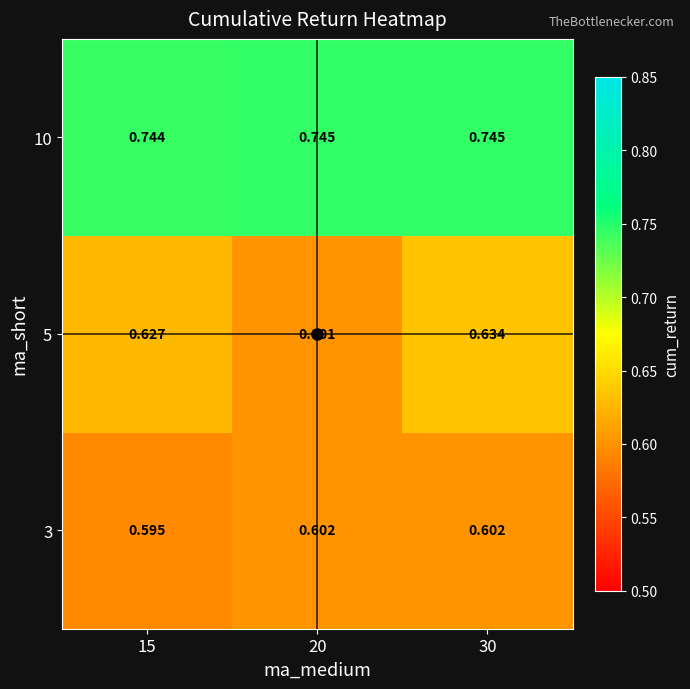

At 20, list the series in order from largest to smallest.

10, 3, 5